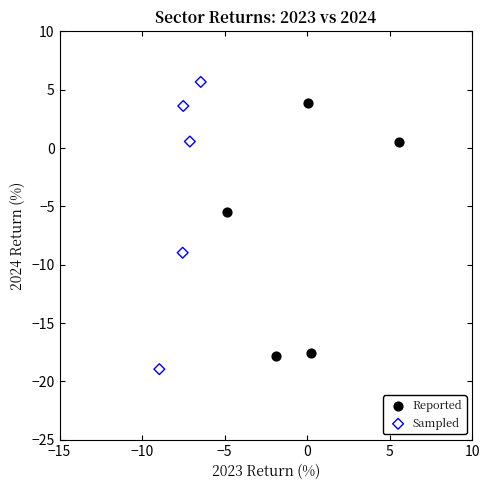

Which series has the widest spread of Y values?

Sampled